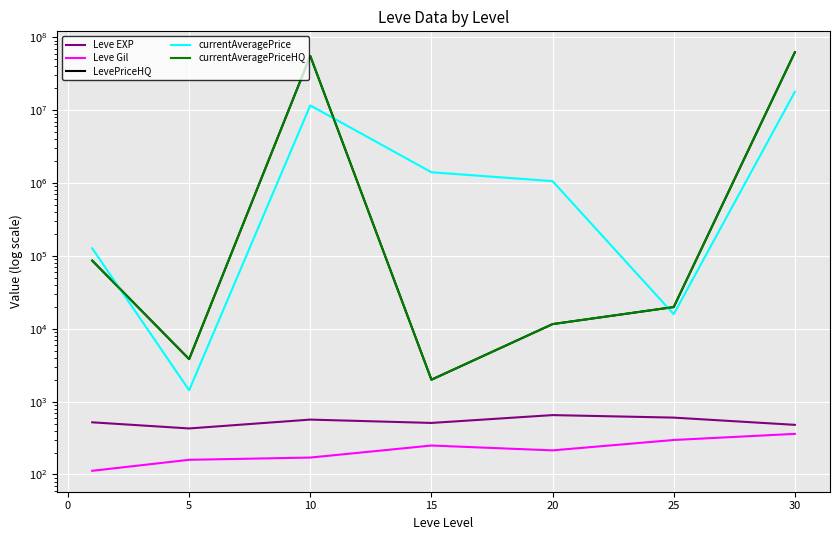

Which series has the widest spread of values?

LevePriceHQ